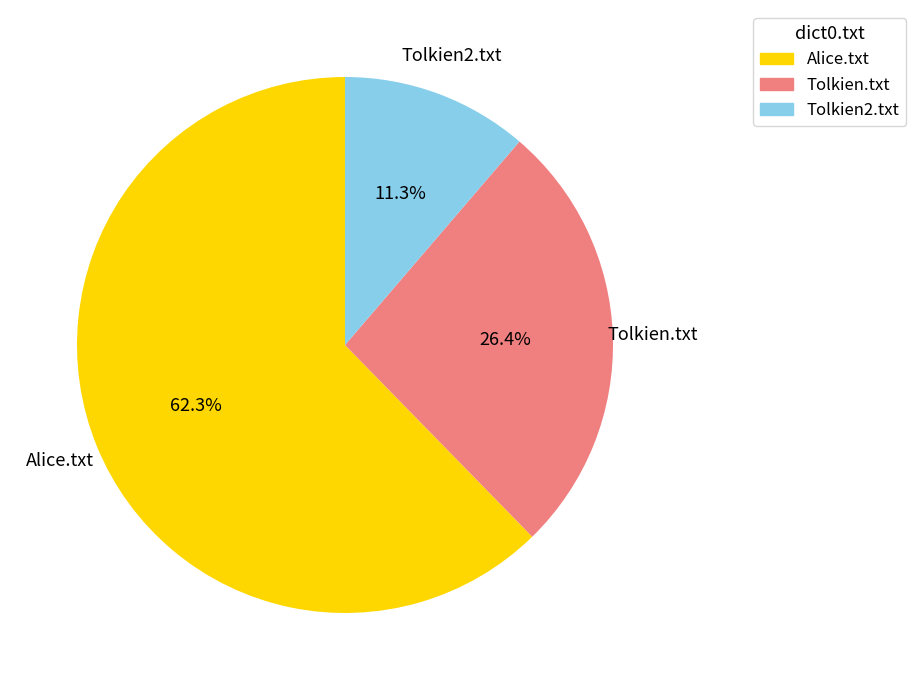

To the nearest percent, what percentage of the pie is Tolkien2.txt?

11%